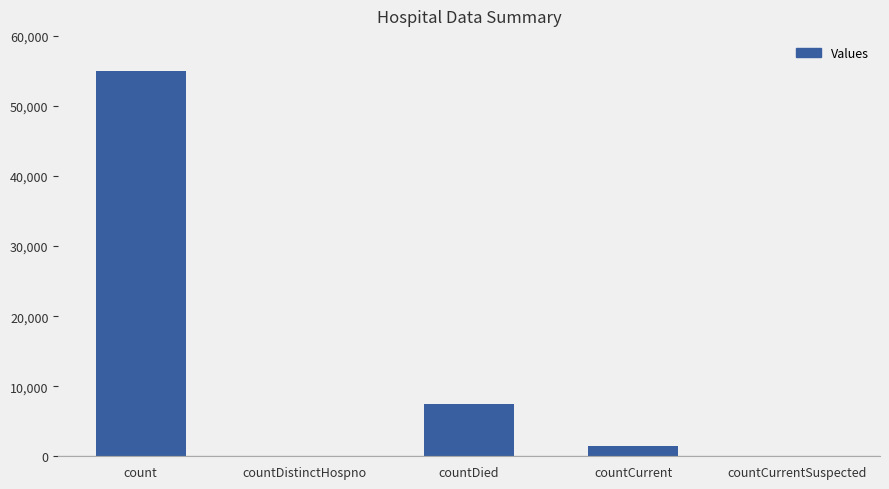

What is the sum of all values?

63990